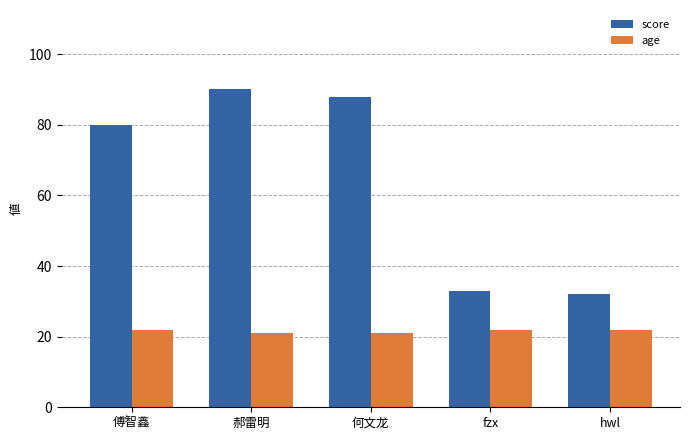

What is the average value of the score series?

65